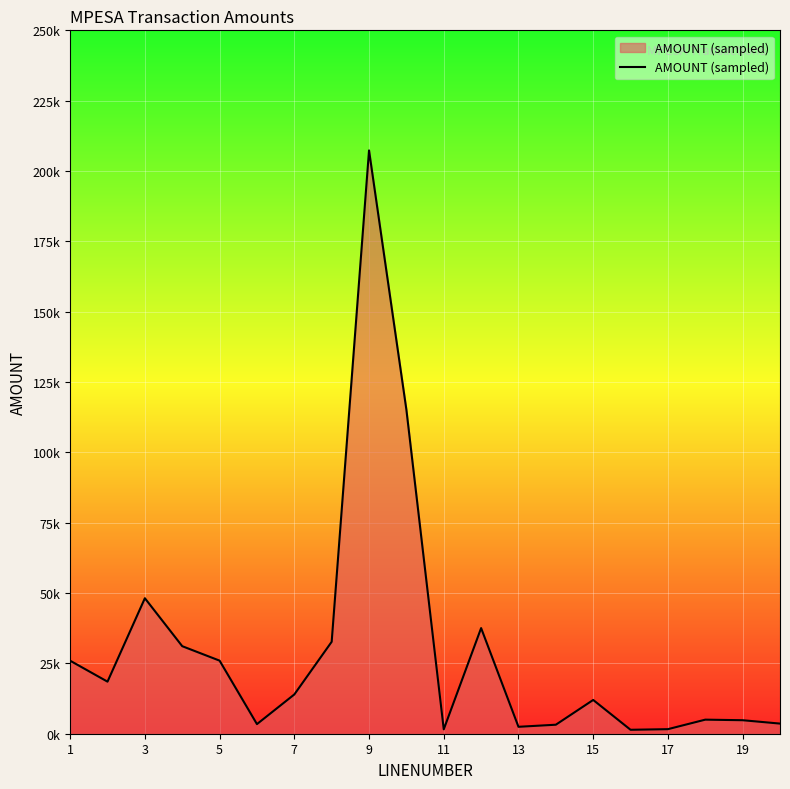

Does the chart have visible grid lines?

Yes